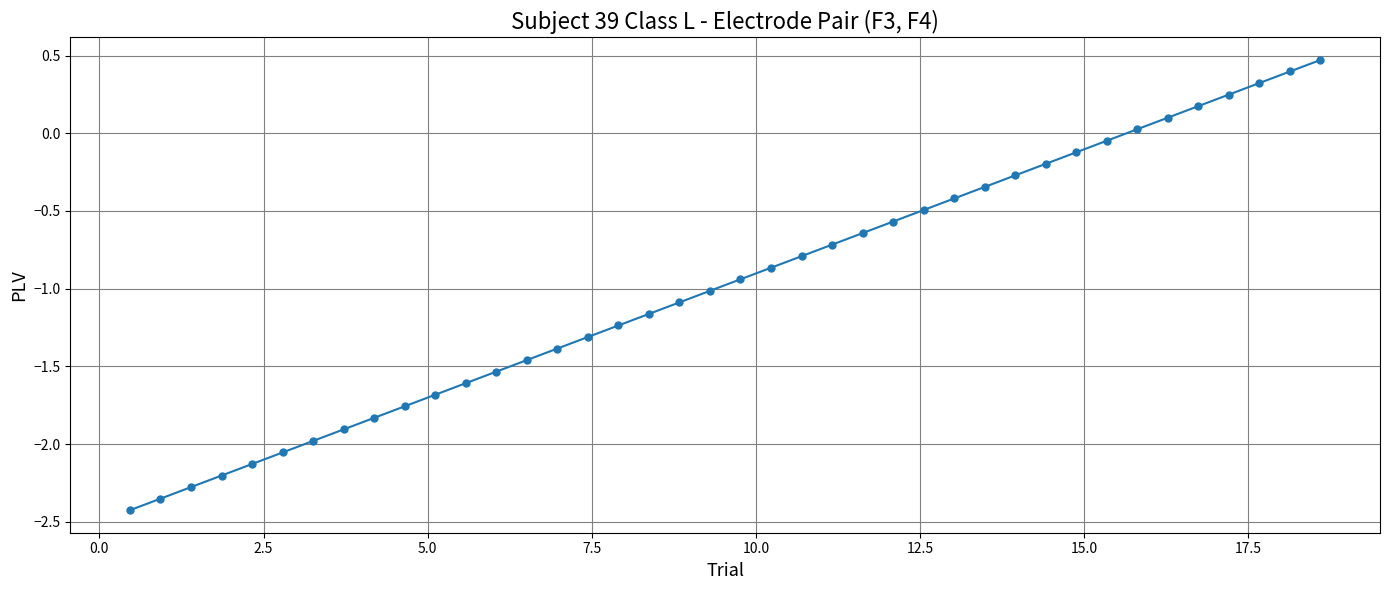

What is the greatest value displayed?

0.5